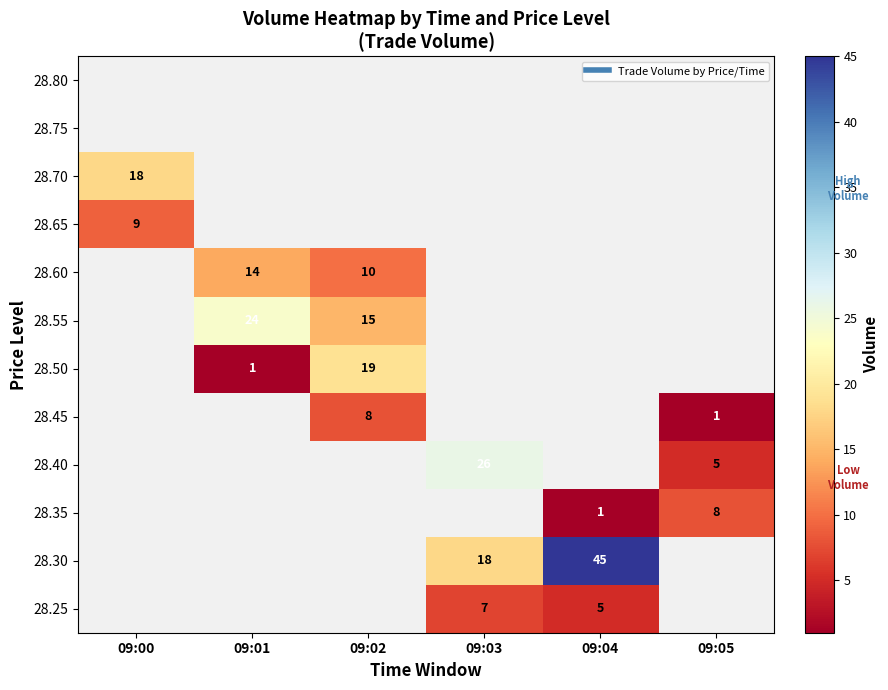

Is the value of 28.55 at 09:04 greater than the value of 28.35 at 09:05?

No